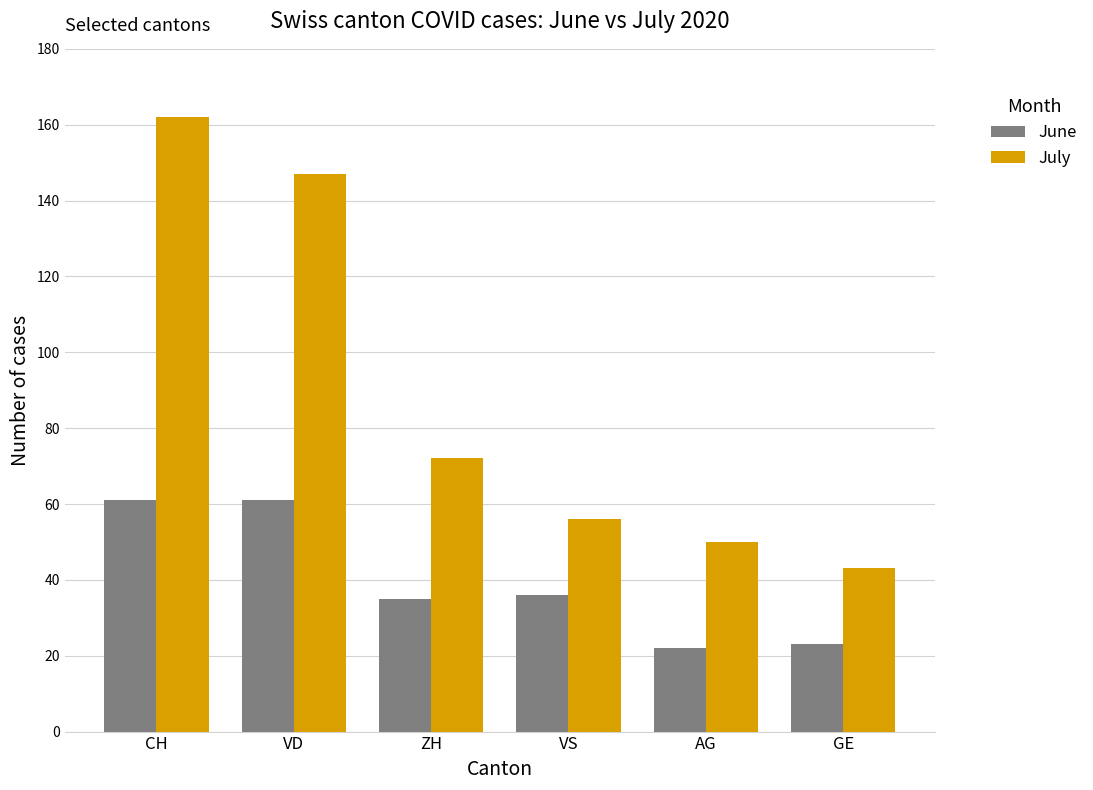

How many data points does each series have?

6